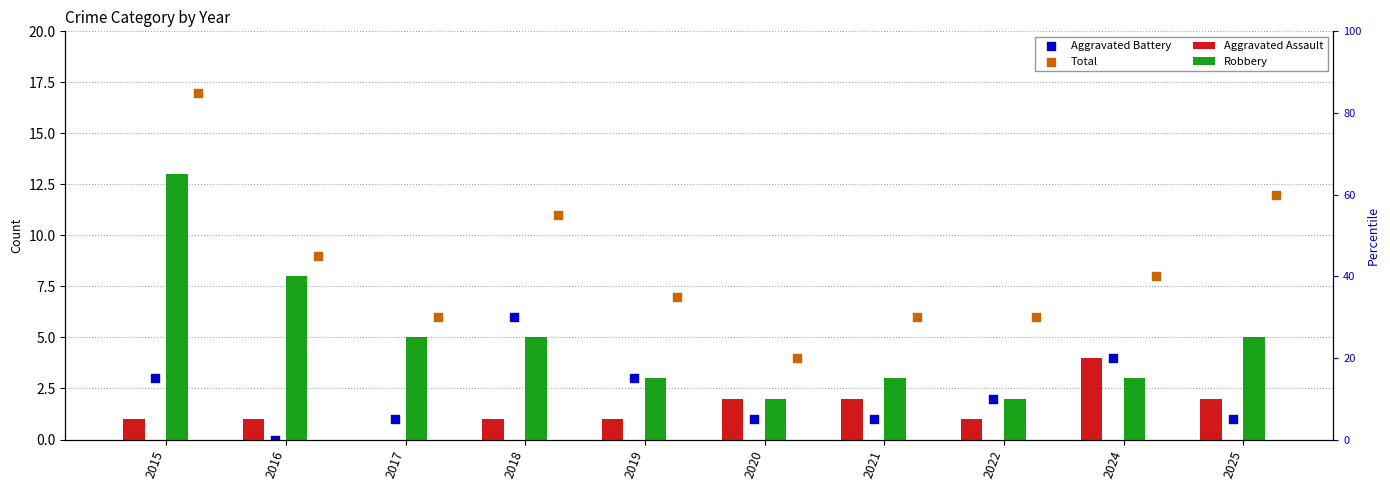

Which series contains the lowest Y value?

Aggravated Assault